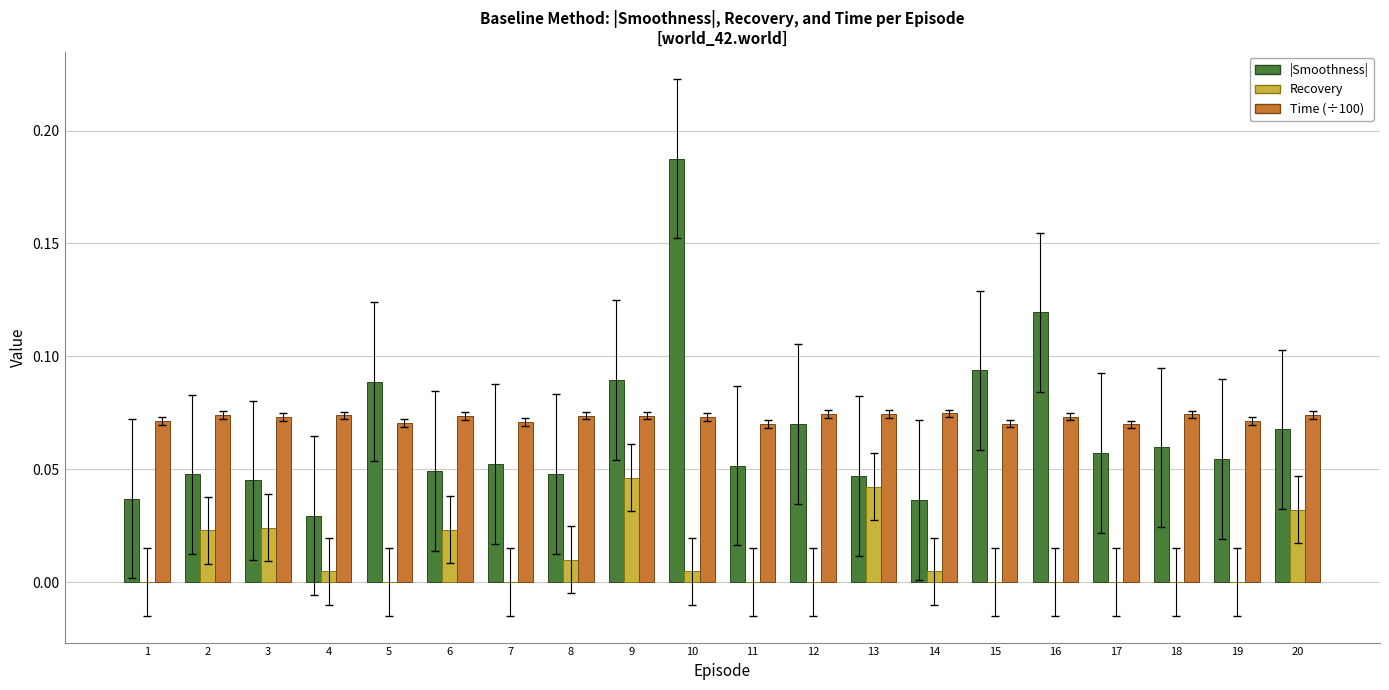

True or false: |Smoothness| has a value of 0.0 at 15.

False